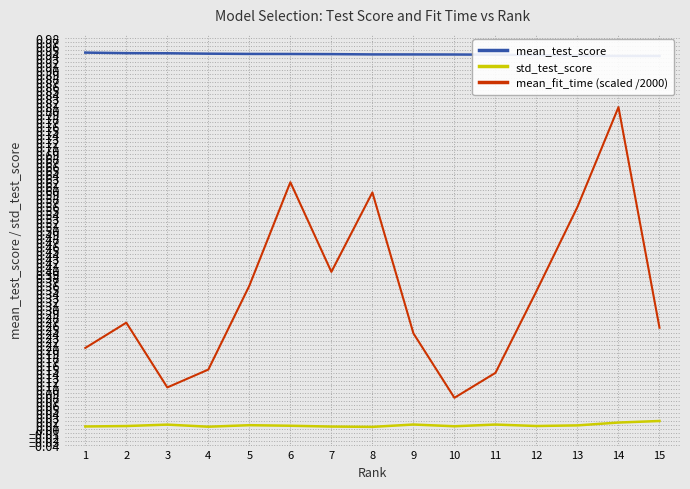

At which category does std_test_score reach its first local valley?

4